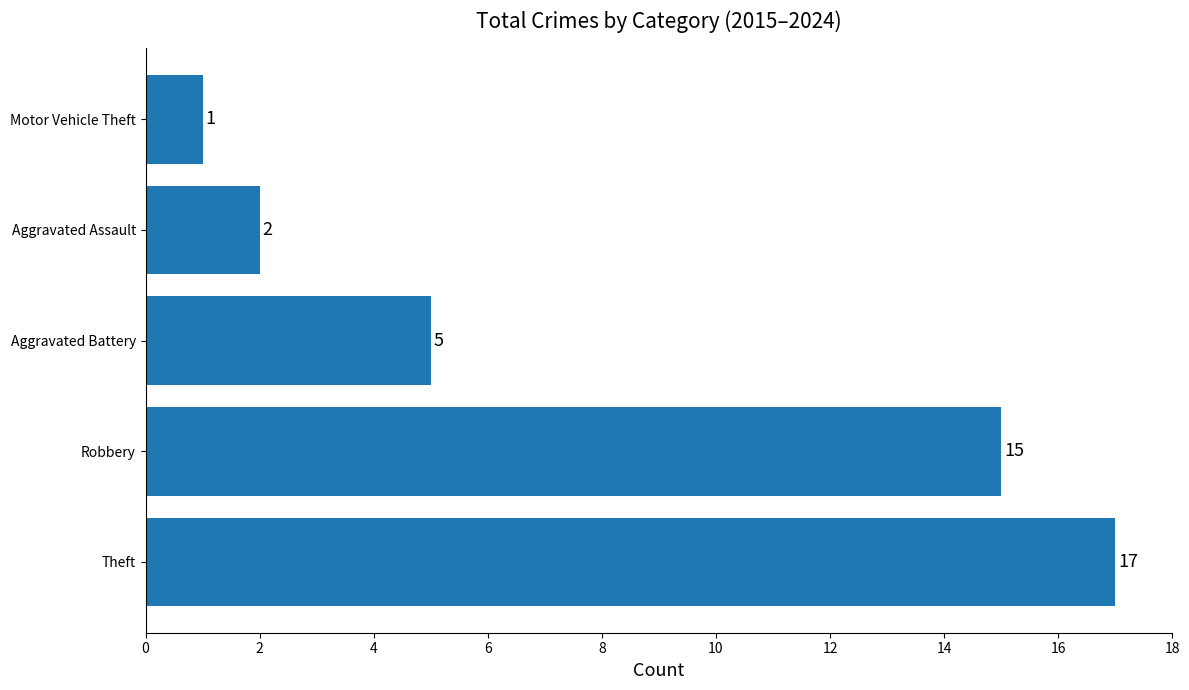

List the labels in order of value, largest first.

Theft, Robbery, Aggravated Battery, Aggravated Assault, Motor Vehicle Theft